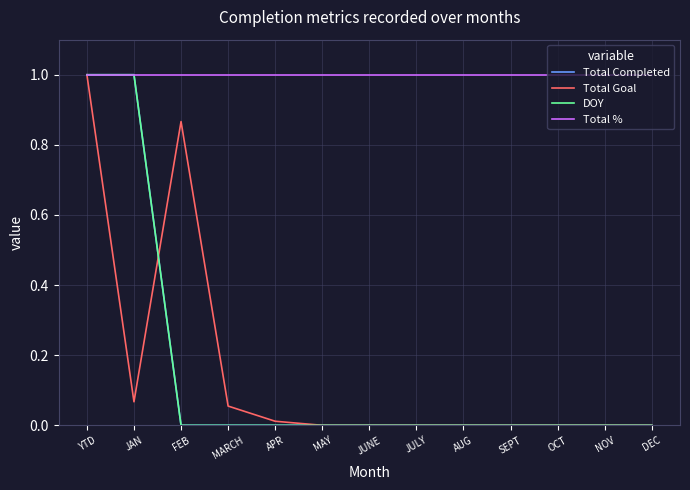

In Total Goal, how many points are higher than both neighbors (excluding endpoints)?

1